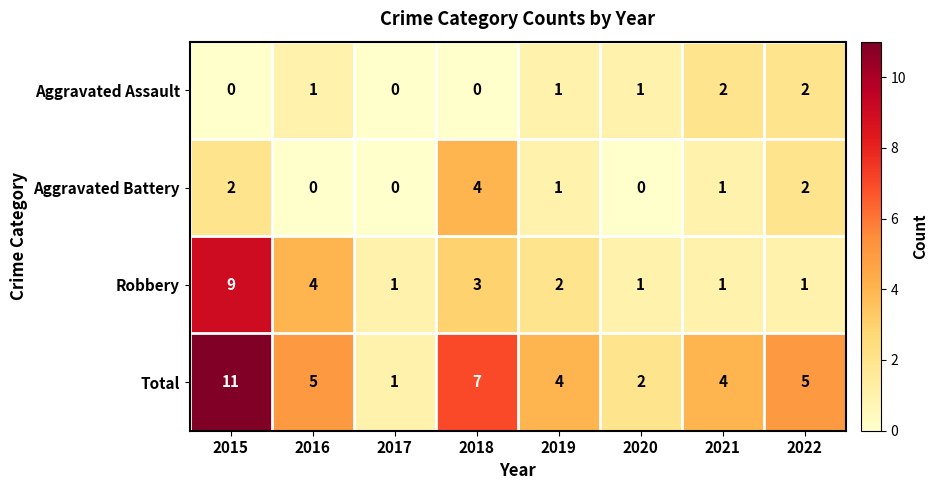

At which category is the sum across all series the highest?

2015